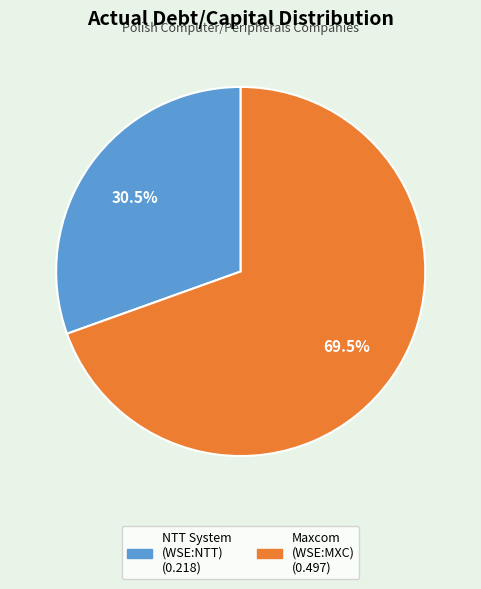

Is there a majority slice in this chart?

Yes